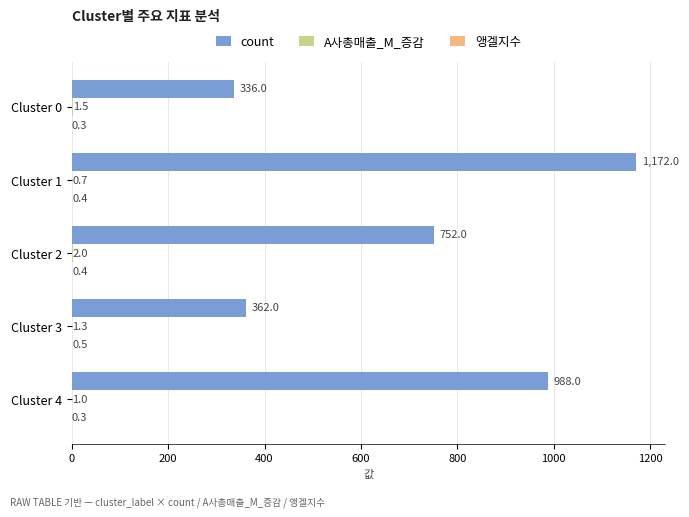

Which category has the highest value in the count series?

Cluster 1